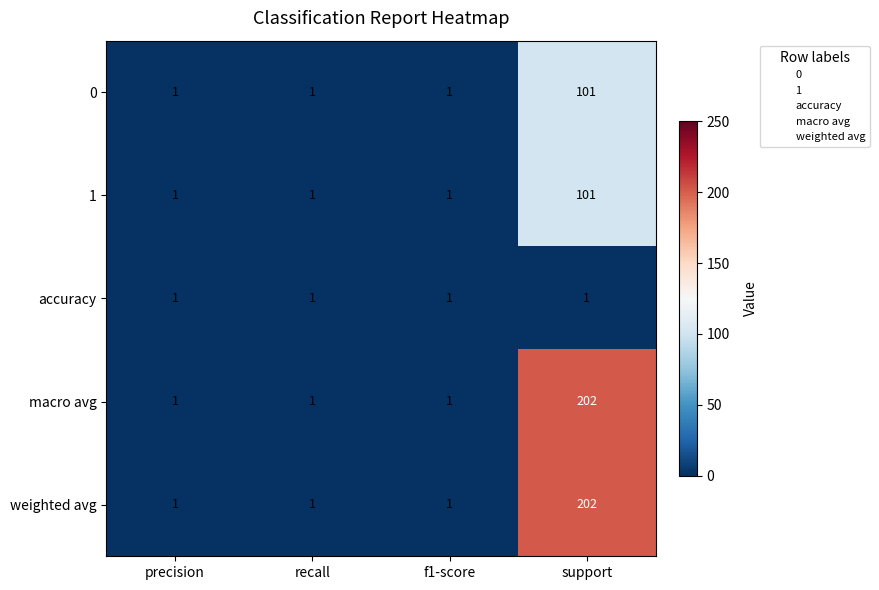

At which category is the sum across all series the highest?

support